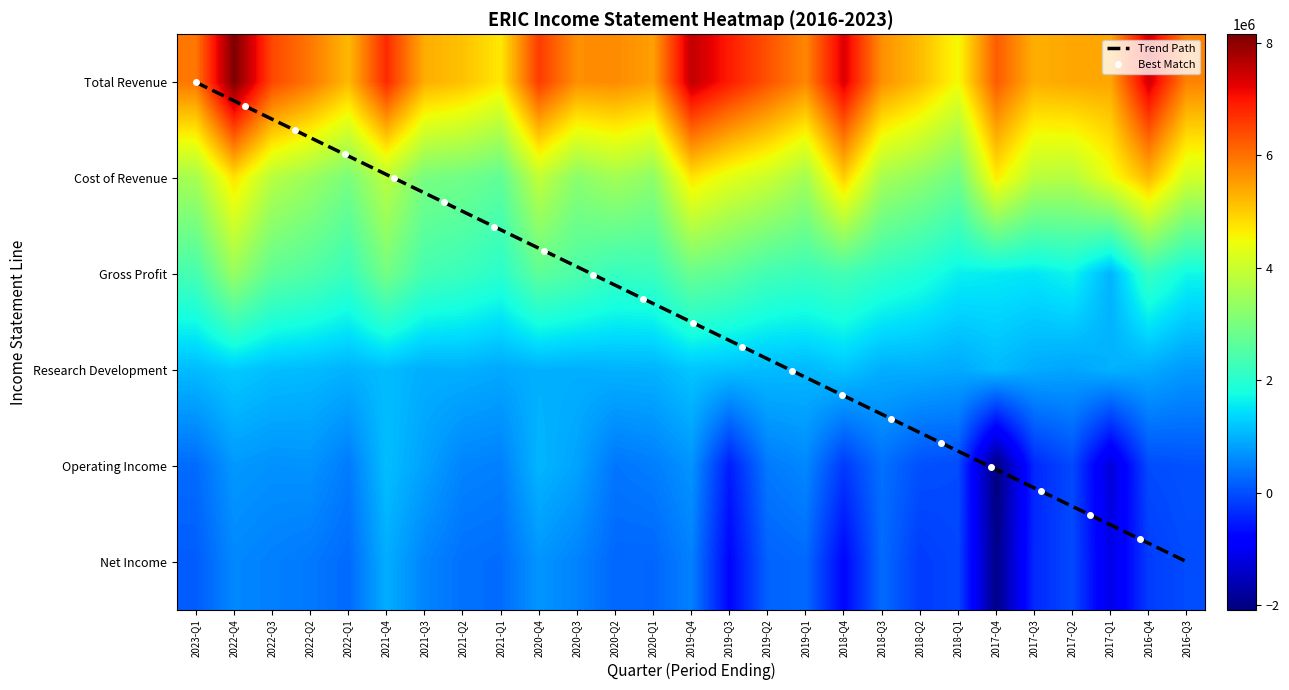

Rank the categories by Net Income value from lowest to highest.

2017-Q4, 2017-Q1, 2019-Q3, 2018-Q4, 2017-Q3, 2018-Q2, 2016-Q4, 2018-Q1, 2017-Q2, 2016-Q3, 2023-Q1, 2019-Q2, 2020-Q1, 2020-Q2, 2019-Q1, 2022-Q1, 2018-Q3, 2021-Q1, 2021-Q2, 2022-Q2, 2022-Q3, 2019-Q4, 2020-Q3, 2021-Q3, 2022-Q4, 2020-Q4, 2021-Q4